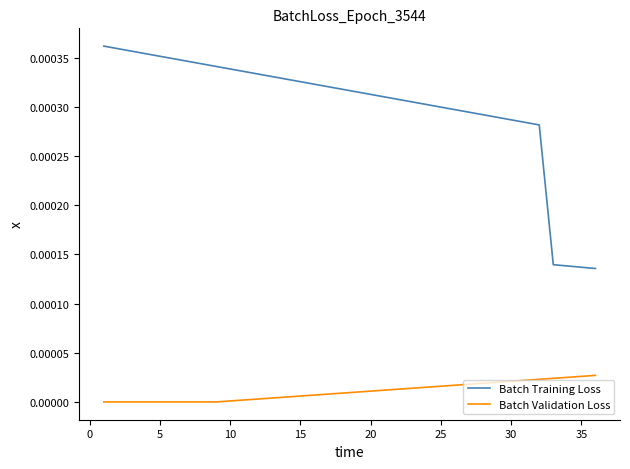

True or false: Batch Training Loss and Batch Validation Loss intersect in this chart.

False